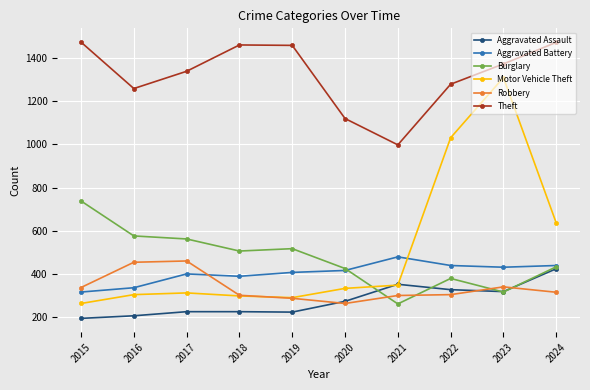

How many data points does each series have?

10